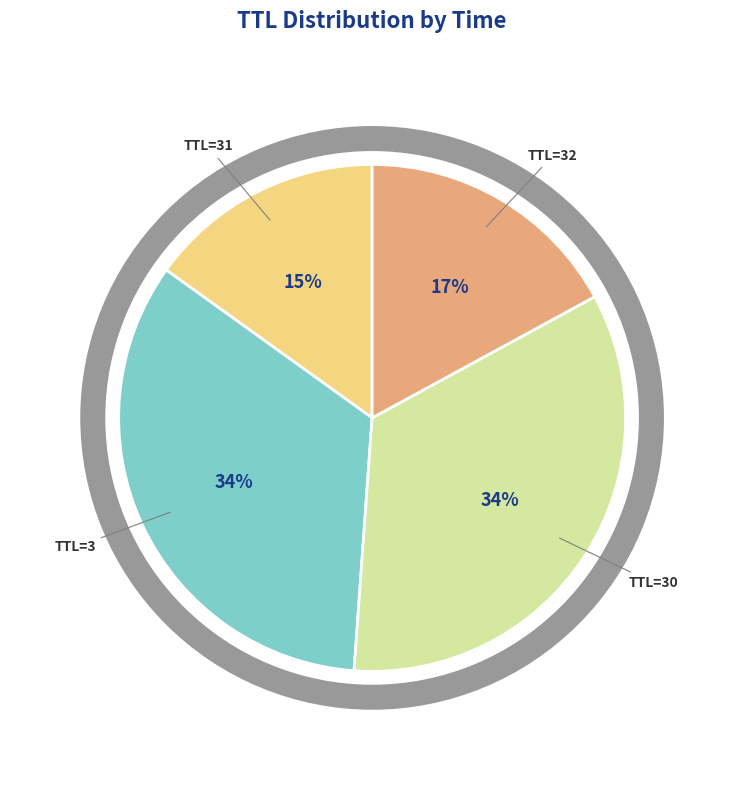

Is there a majority slice in this chart?

No